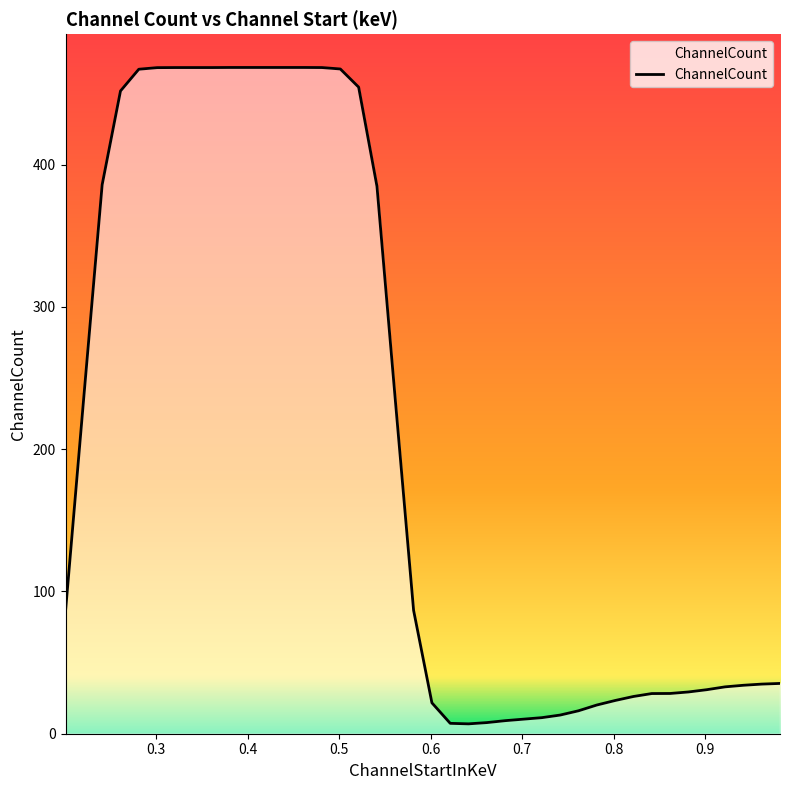

What is the greatest value displayed?

468.4